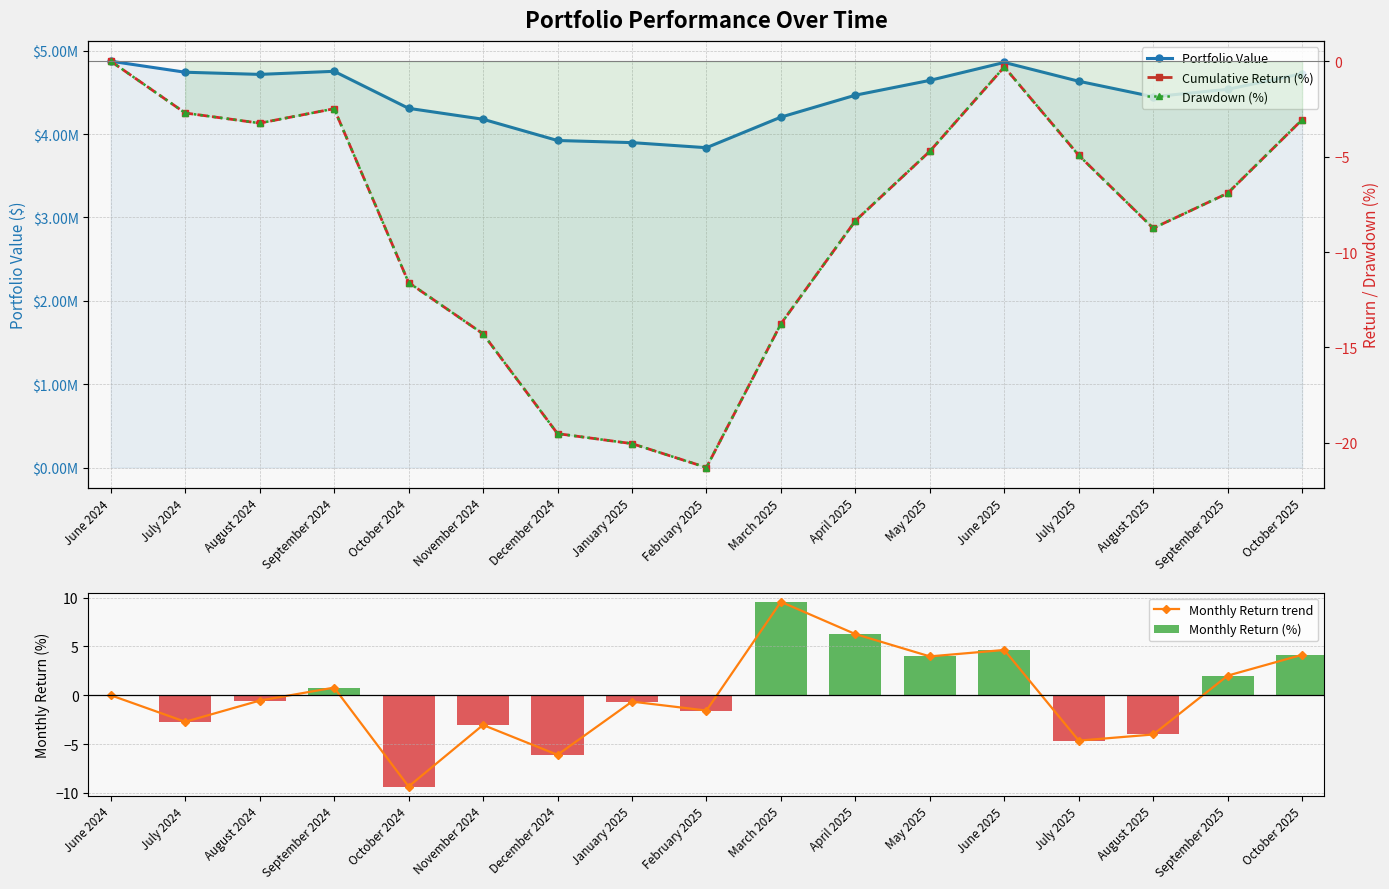

Where does the Portfolio Value series first go above 4536652?

June 2024